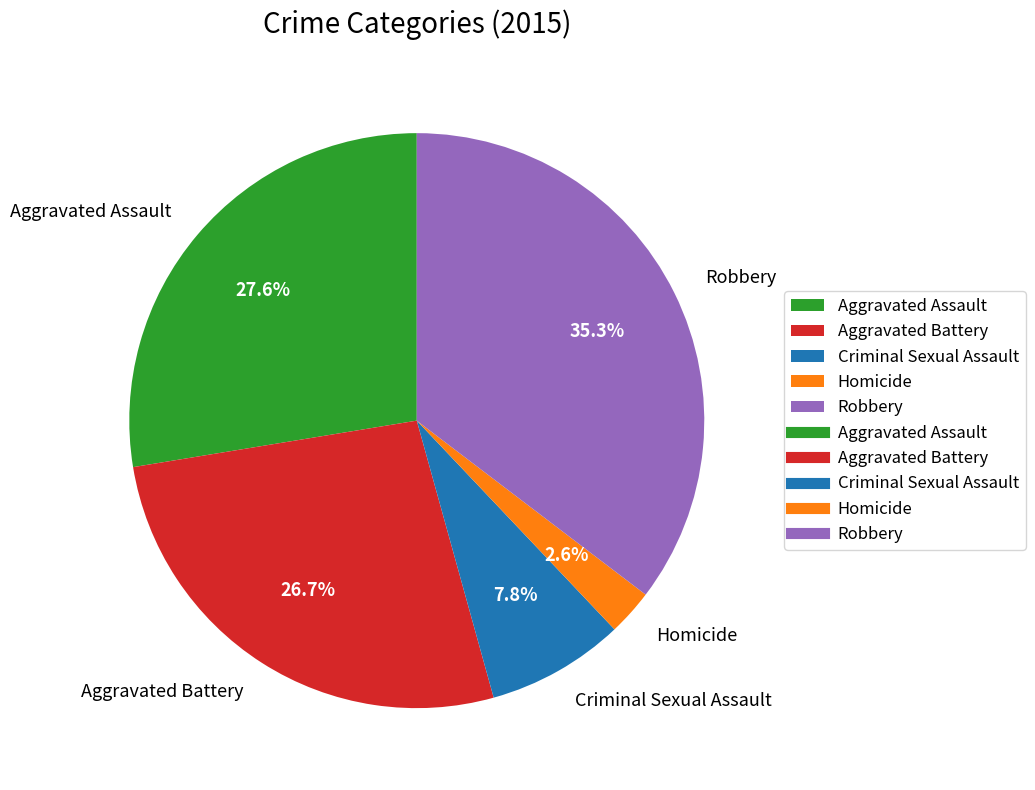

Which slice is the smallest?

Homicide